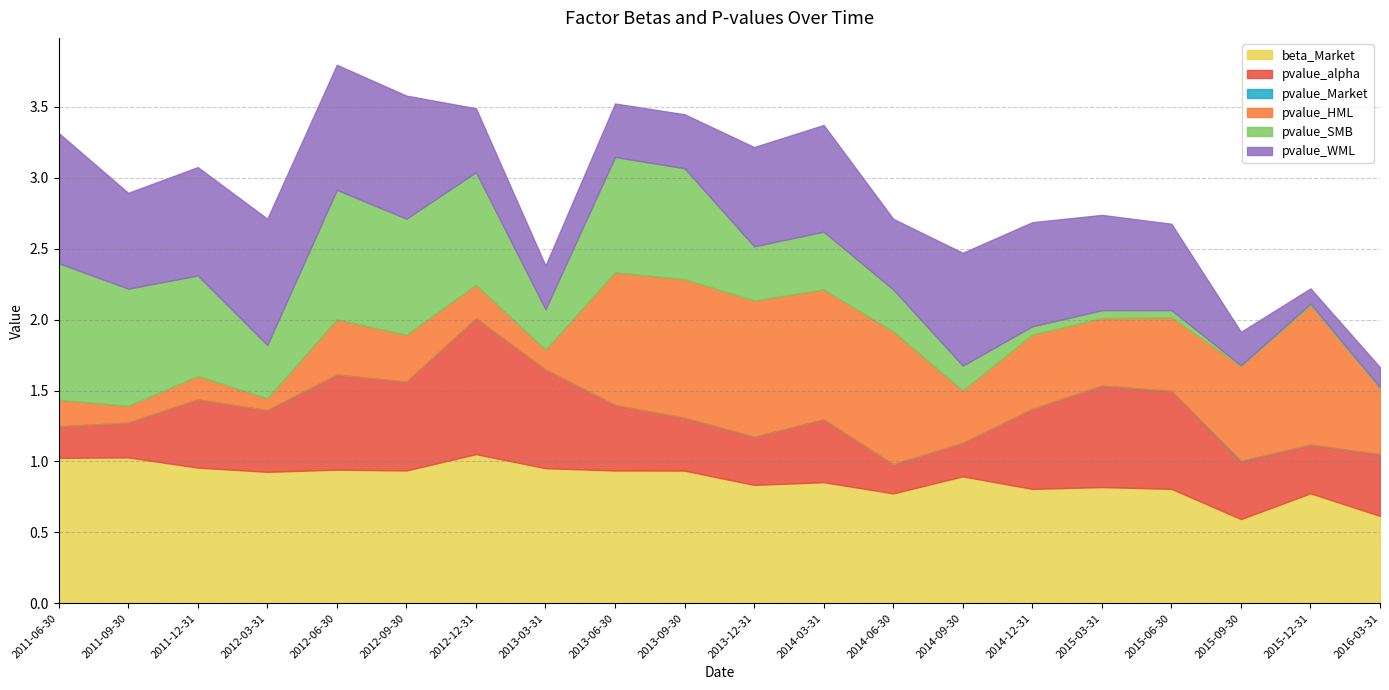

What is the label of the 3rd point from the left?

2011-12-31